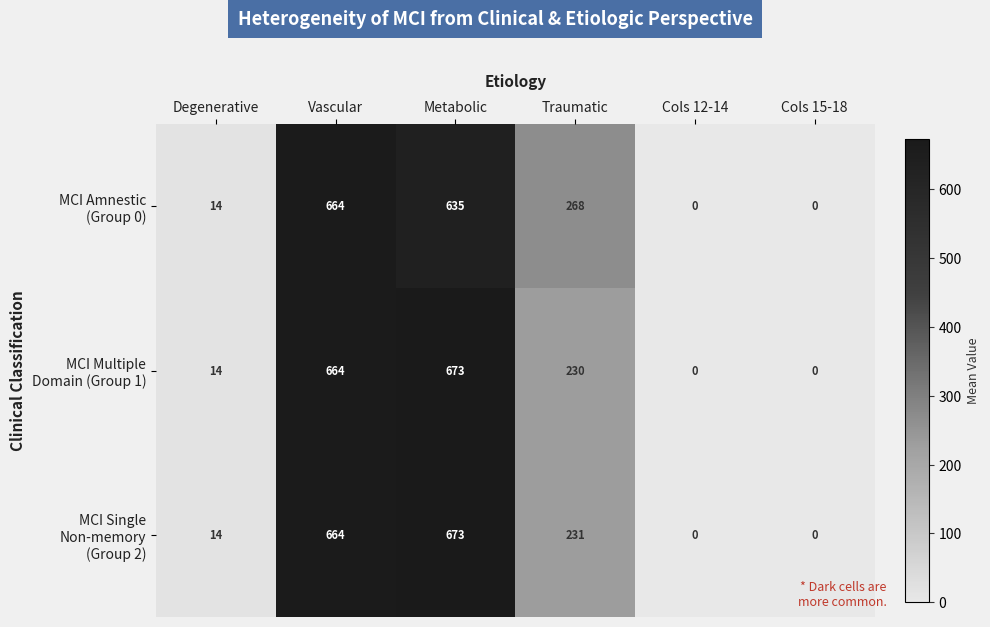

What is the total value across all series at Metabolic?

1981